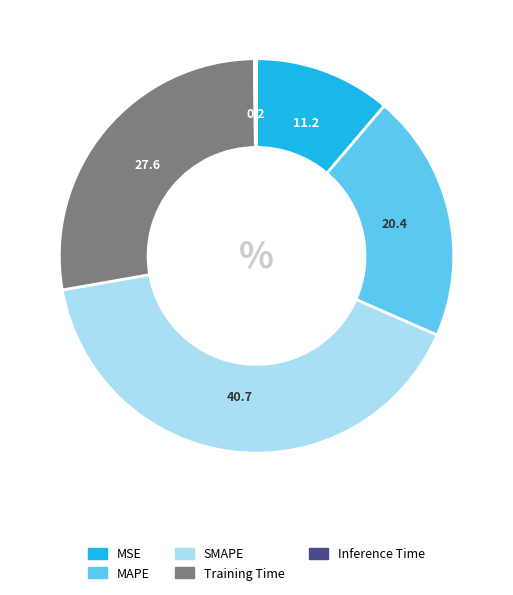

Which category has the biggest portion of the pie?

SMAPE